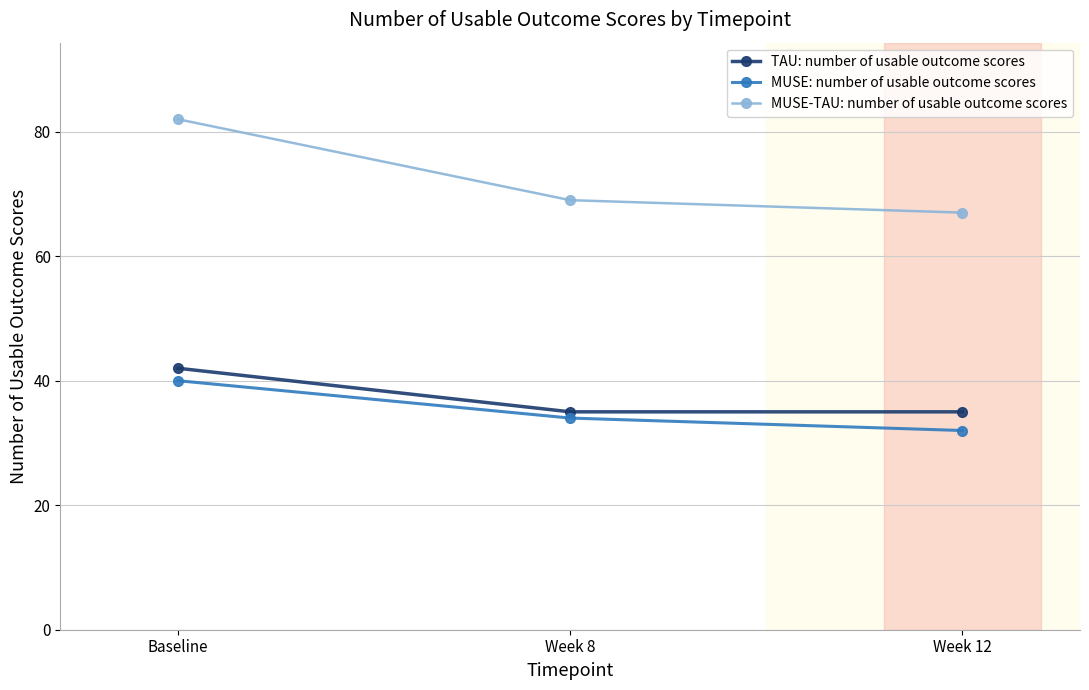

Count the TAU: number of usable outcome scores values in the range 35 to 42.

3